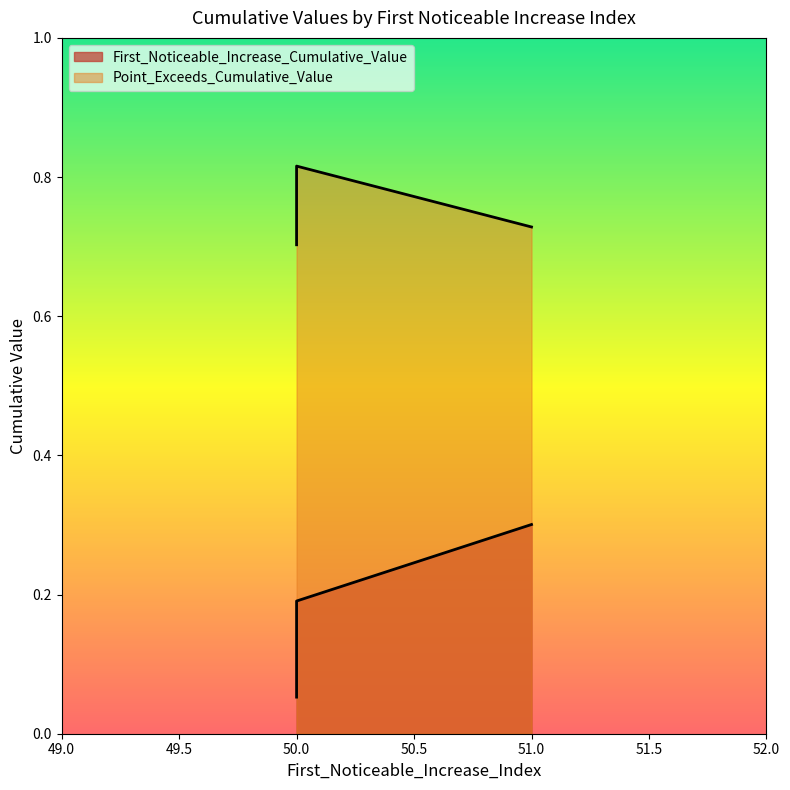

The First_Noticeable_Increase_Cumulative_Value series shows 0.2 at 51. True or false?

False